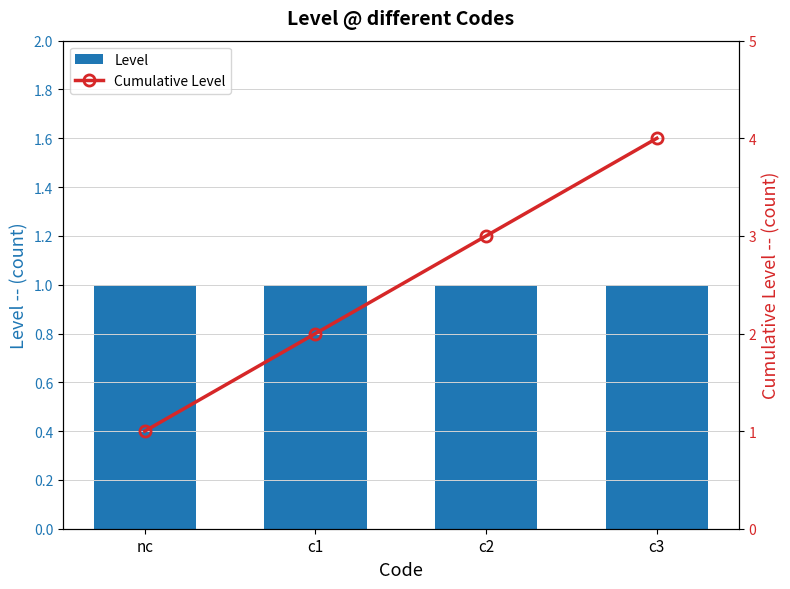

Reading left to right, what are all the values shown in this chart?

Level: 1	1	1	1
Cumulative Level: 1	2	3	4